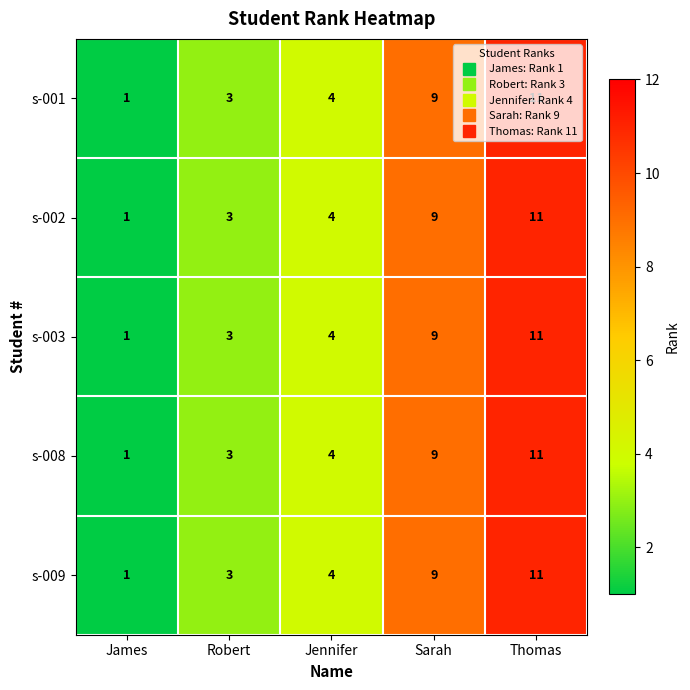

What is the difference between the s-002 values at Jennifer and Sarah?

5